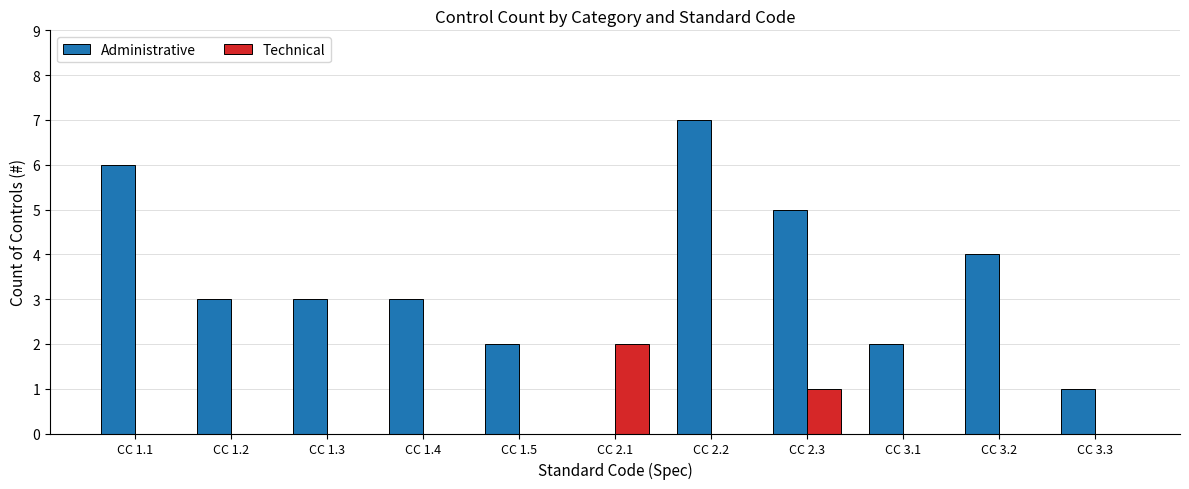

Which series changed the most between CC 1.3 and CC 3.1?

Administrative